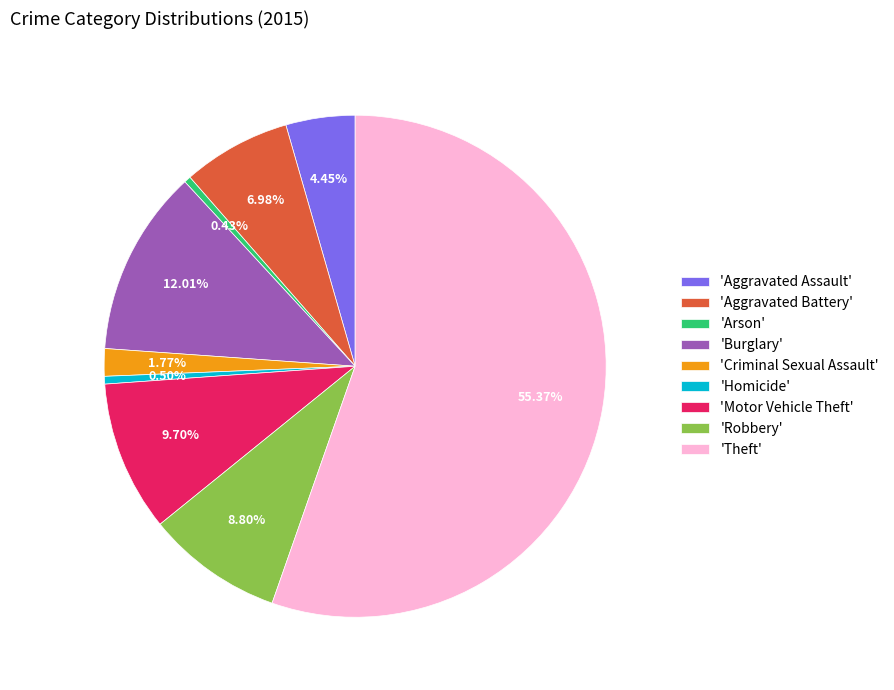

Is the sum of 'Criminal Sexual Assault' and 'Aggravated Battery' greater than half?

No